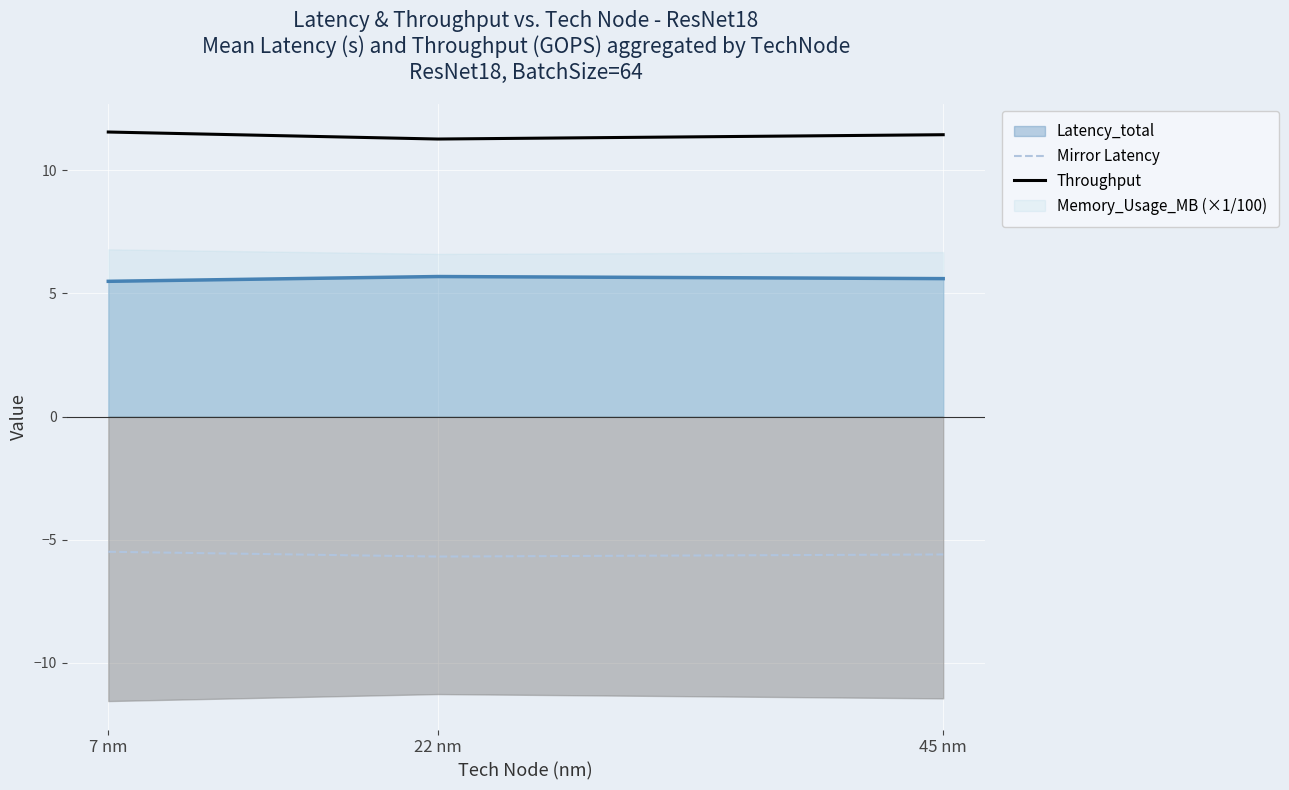

Count the Throughput values in the range 11 to 12.

3